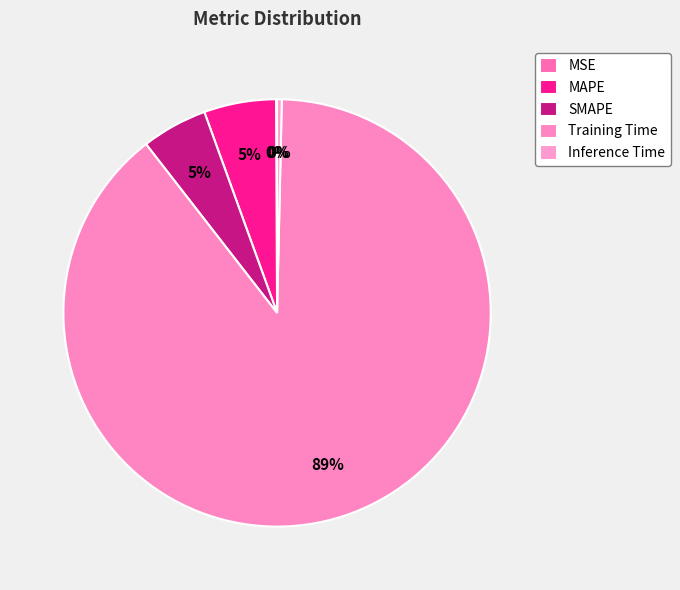

How many segments does this pie chart have?

5